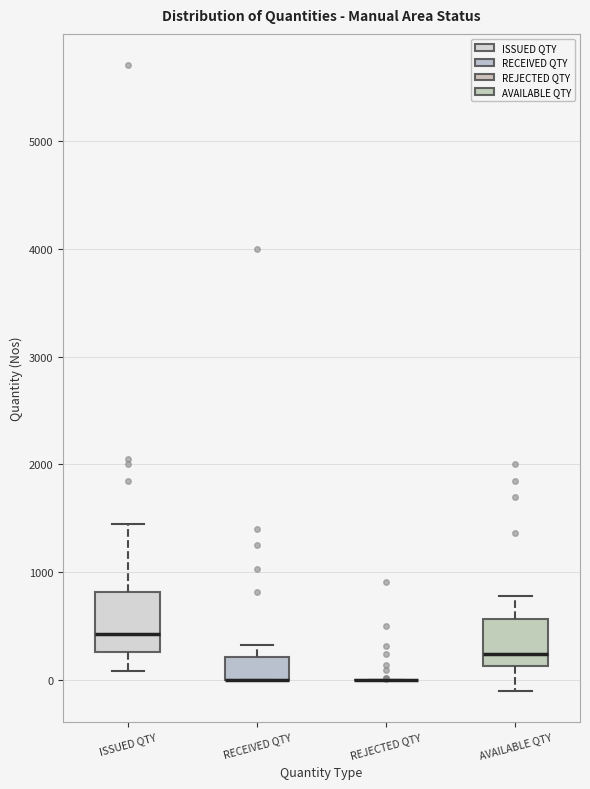

Reading left to right, transcribe this box plot: for each box, give where its median line is, the range the box spans, and where its two whiskers end, as read against the y-axis. The values are not printed on the chart, so give them approximately, as read against the axis.

ISSUED QTY: median 400, box 300 to 800, whiskers 100 to 1500
RECEIVED QTY: median 0 (drawn on the box's lower edge), box 0 to 200, whiskers 0 to 300
REJECTED QTY: box collapsed to a line at 0, whiskers 0 to 0
AVAILABLE QTY: median 200, box 100 to 600, whiskers -100 to 800